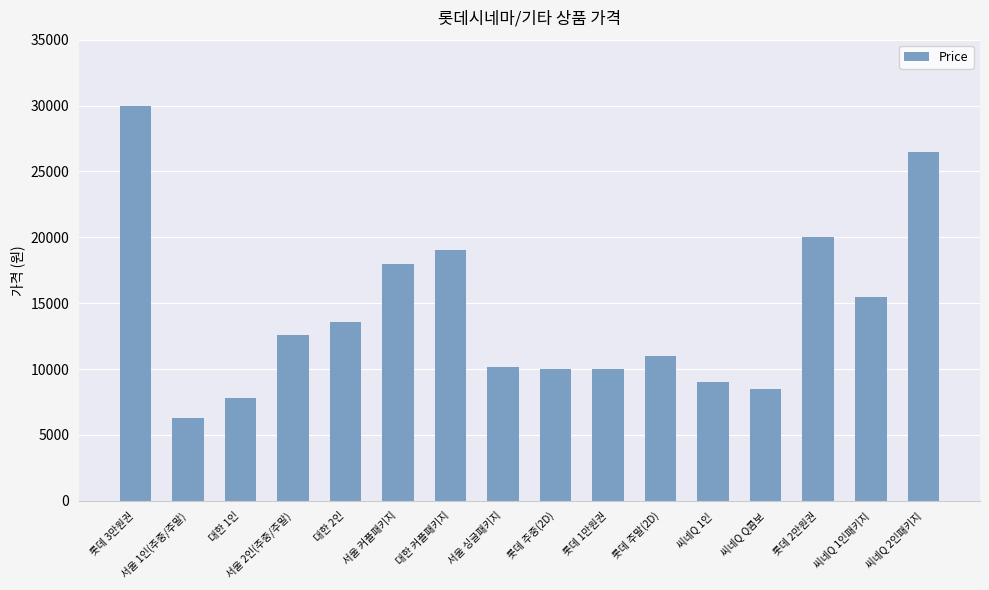

Reading right to left, transcribe all the data shown in this chart.

씨네Q 2인패키지=26500	씨네Q 1인패키지=15500	롯데 2만원권=20000	씨네Q Q콤보=8500	씨네Q 1인=9000	롯데 주말(2D)=11000	롯데 1만원권=10000	롯데 주중(2D)=10000	서울 싱글패키지=10180	대한 커플패키지=19040	서울 커플패키지=17940	대한 2인=13600	서울 2인(주중/주말)=12600	대한 1인=7800	서울 1인(주중/주말)=6300	롯데 3만원권=30000